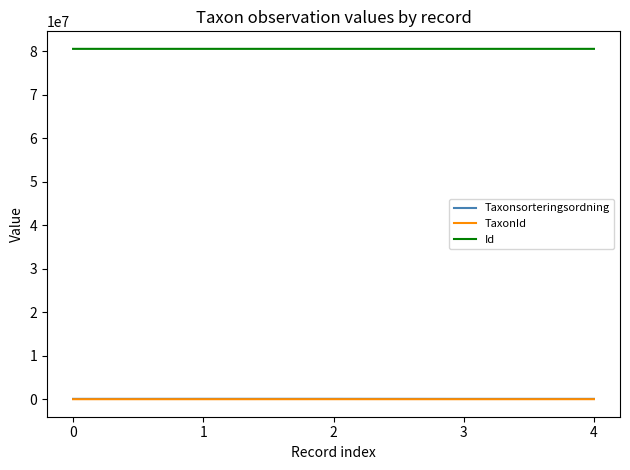

What is the highest value of the Id series?

80557851